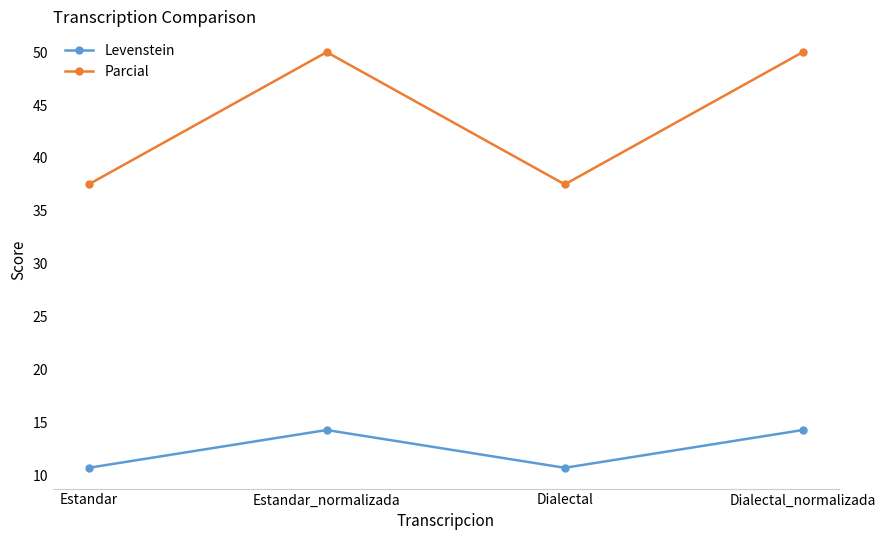

The Levenstein series shows 14.3 at Dialectal_normalizada. True or false?

True